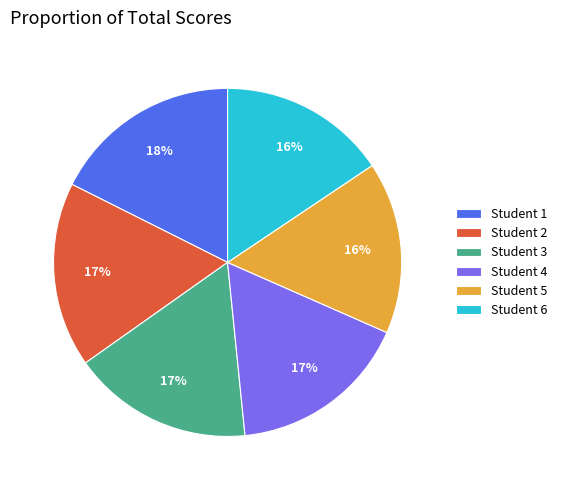

Approximately how many times larger is the value at Student 3 compared to Student 2?

1.0